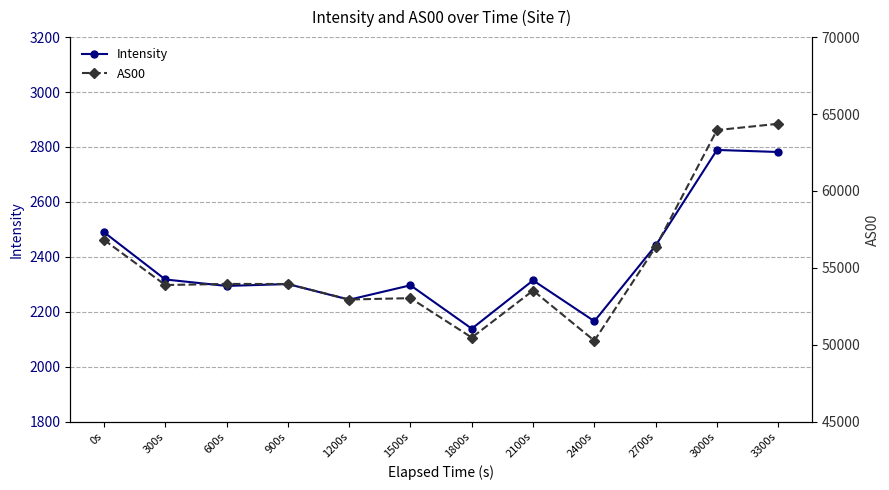

The value of Intensity at 300s is 3151.8. True or false?

False